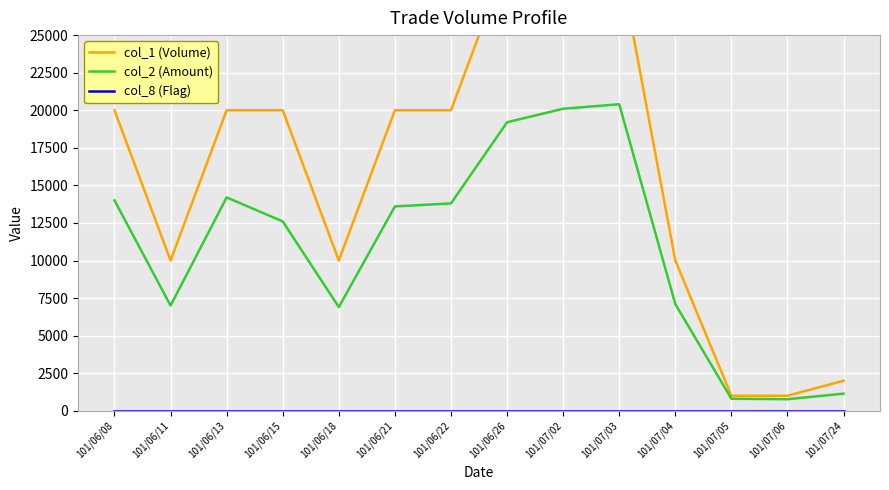

At how many categories does at least one series exceed 8614?

11